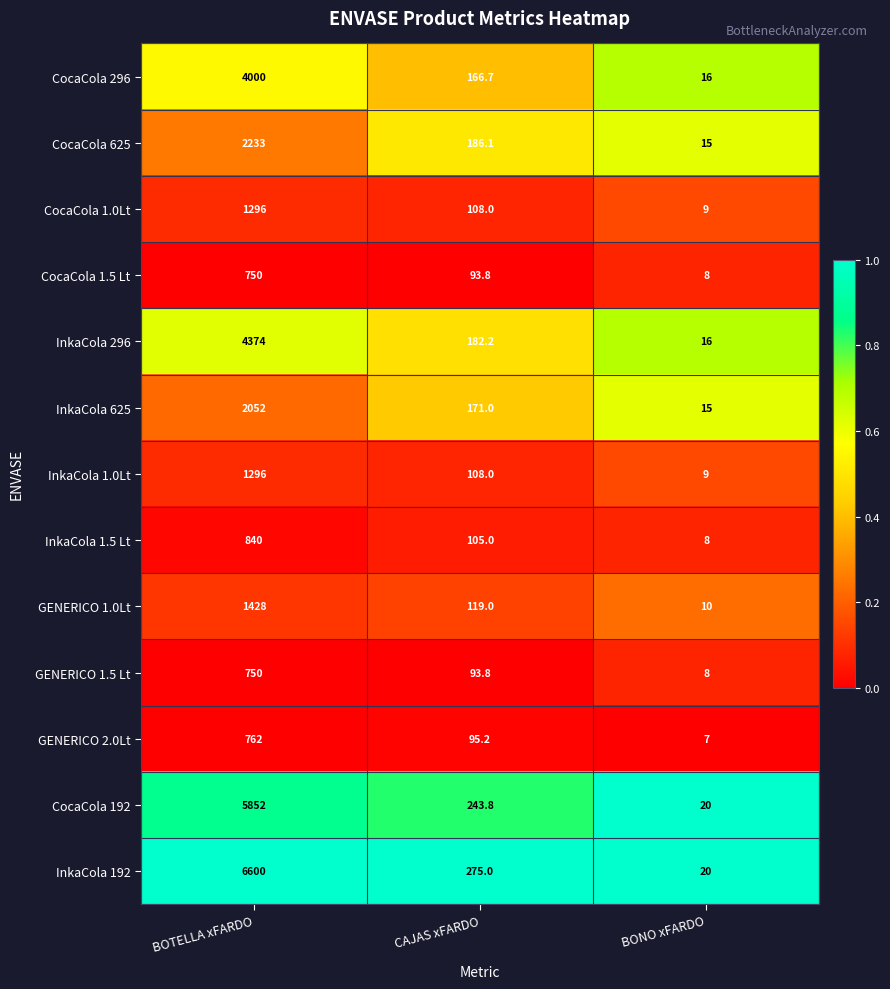

What is the sum of all InkaCola 625 values?

2238.0